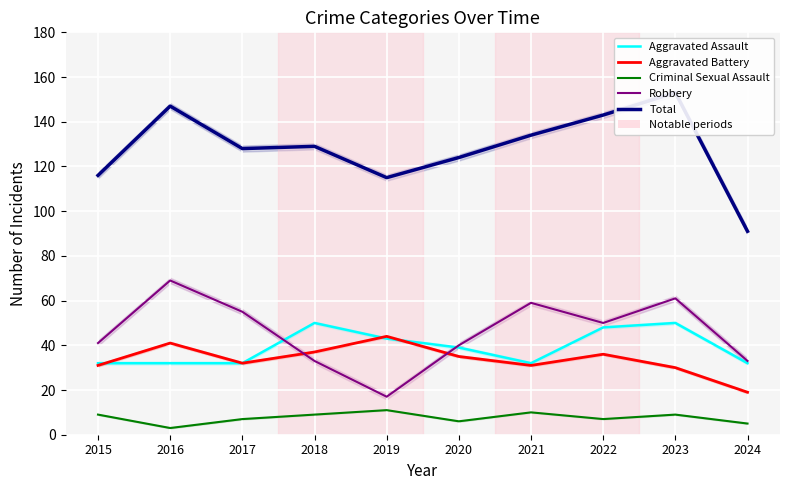

What is the average value of the Criminal Sexual Assault series?

8